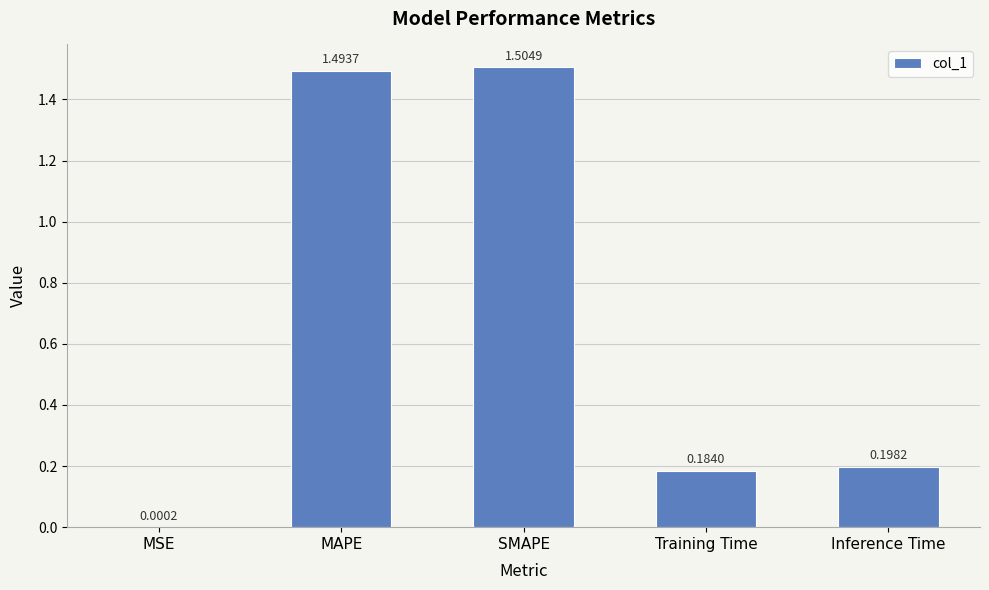

What is the sum of the values at Training Time and MAPE?

1.7